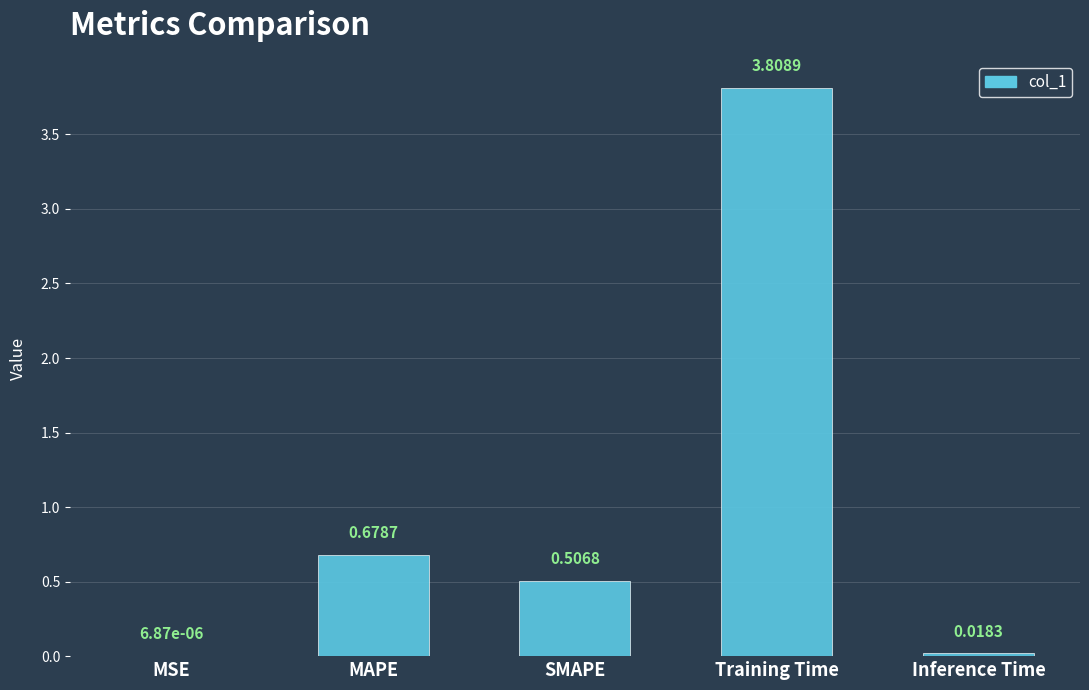

What is the average value?

1.0